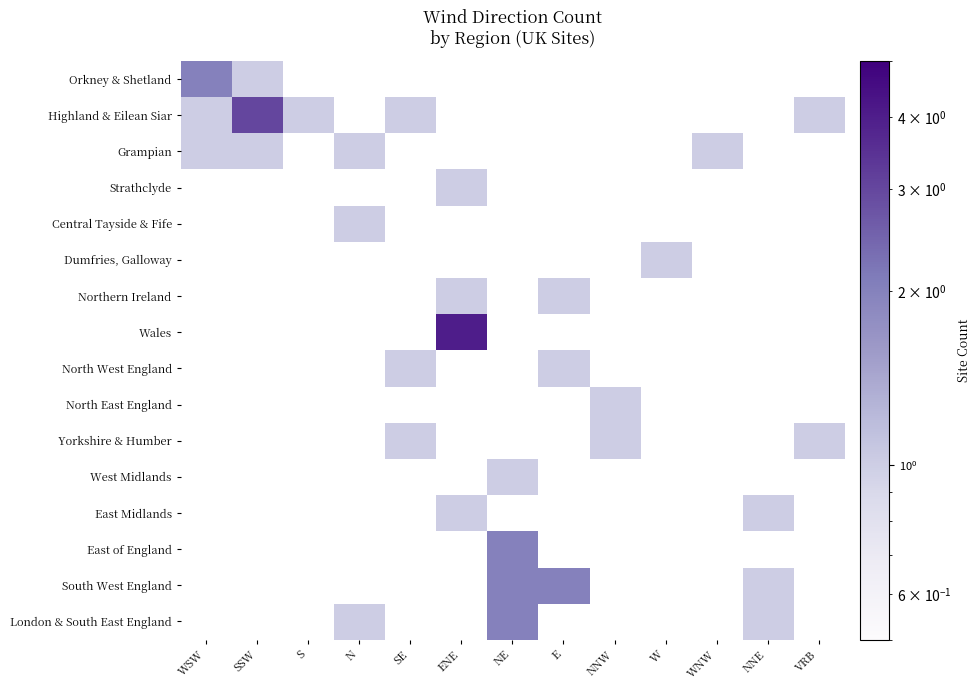

How many positive values does the South West England series have?

3